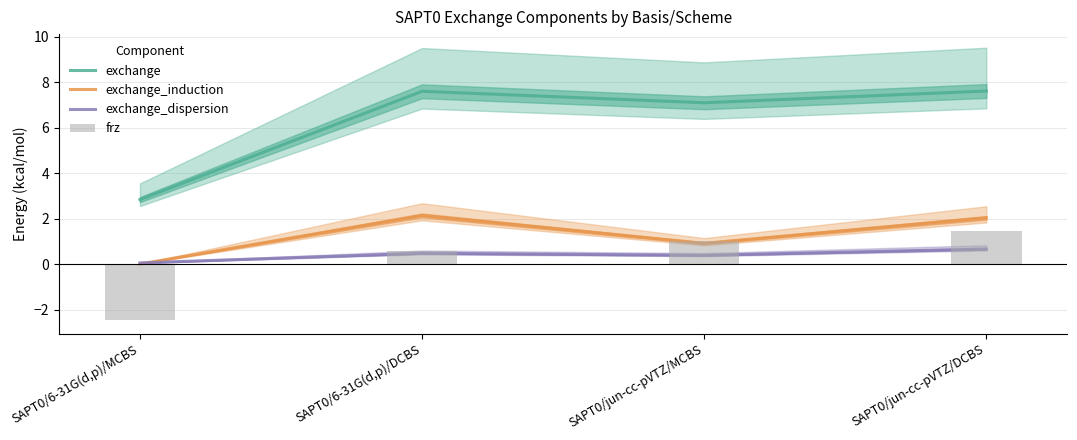

What is the label of the 2nd bar from the left?

SAPT0/6-31G(d,p)/DCBS